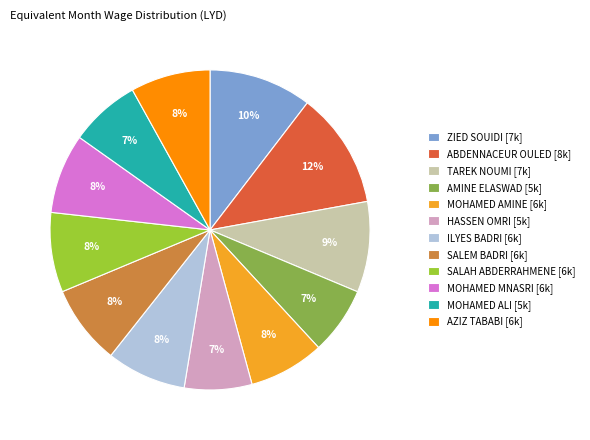

True or false: AMINE ELASWAD [5k] accounts for 7% of the total.

True